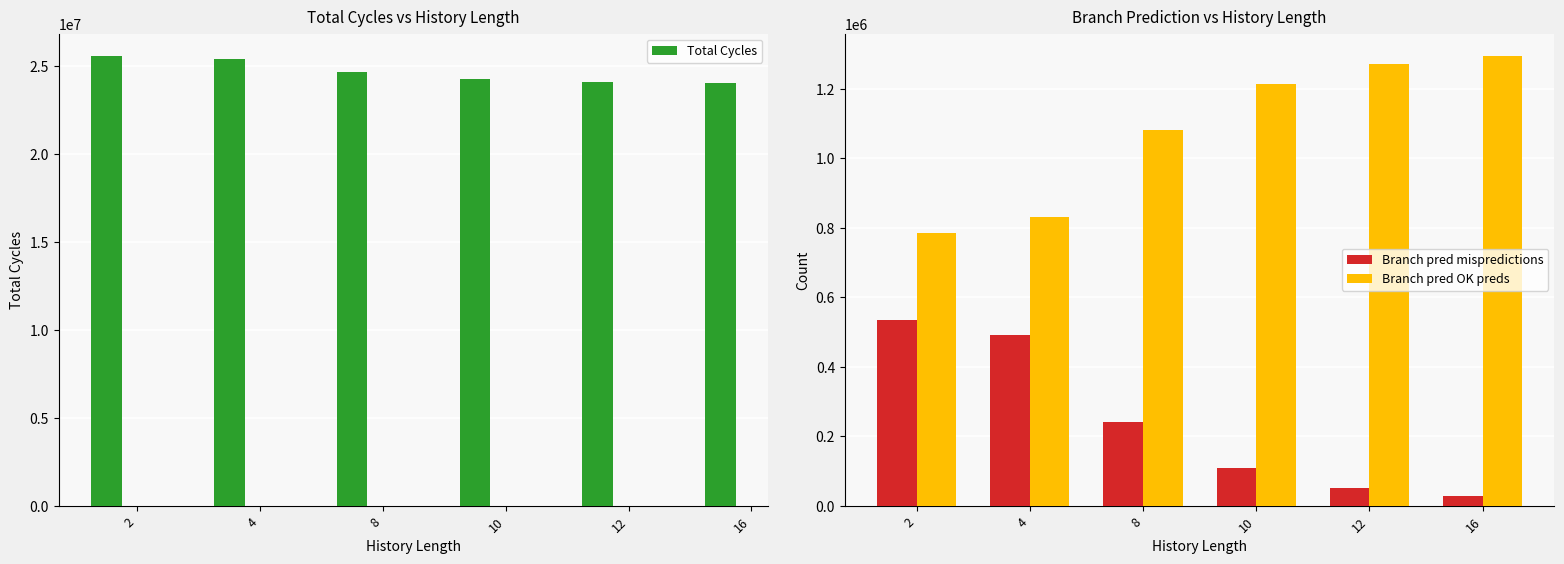

What is the value of the Branch pred OK preds bar at the 5th from the left?

1270105